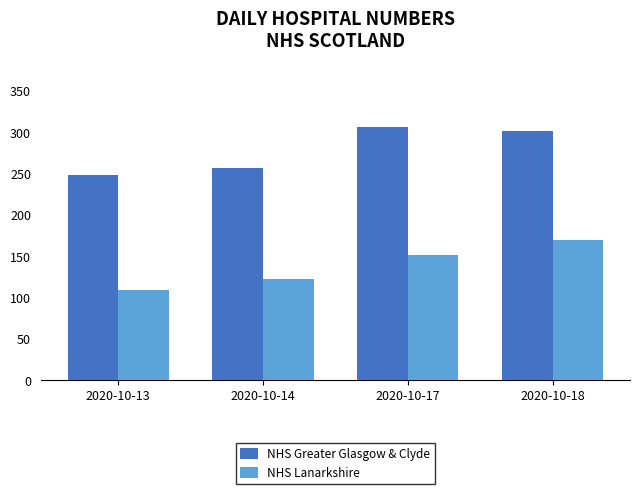

What is the difference between the second highest and minimum values in the NHS Lanarkshire series?

42